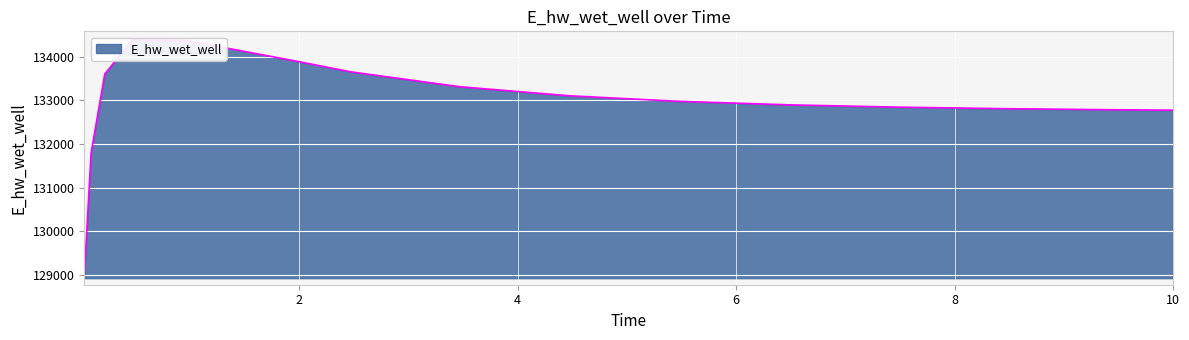

Reading left to right, transcribe all the data shown in this chart.

128978.8	131797.5	133602.2	134382.2	134370.8	133900.7	133655.3	133313.4	133106.8	132979.8	132899.2	132846.3	132810.5	132785.8	132776.2